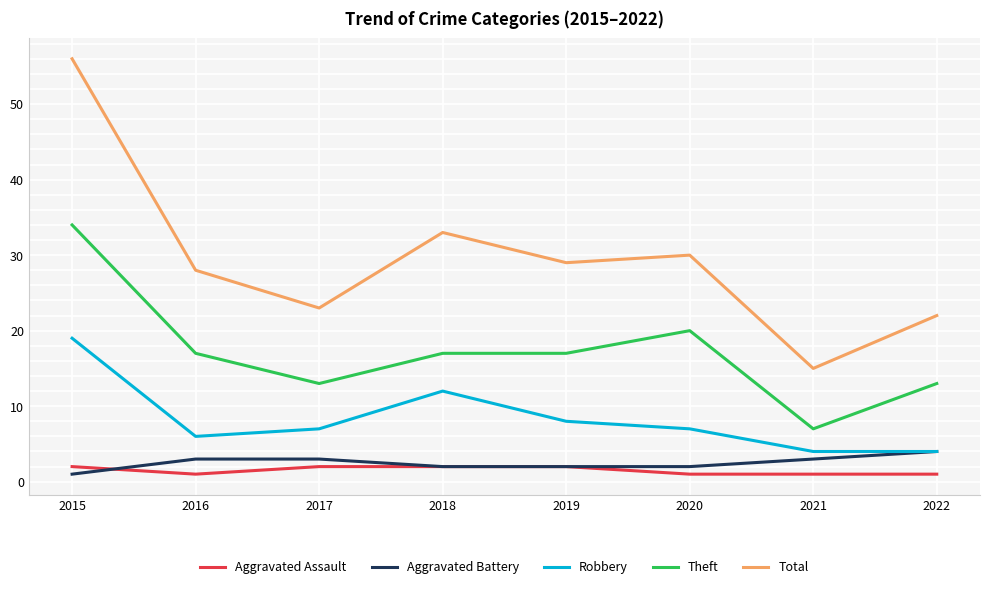

What are all the series names shown in the legend?

Aggravated Assault, Aggravated Battery, Robbery, Theft, Total